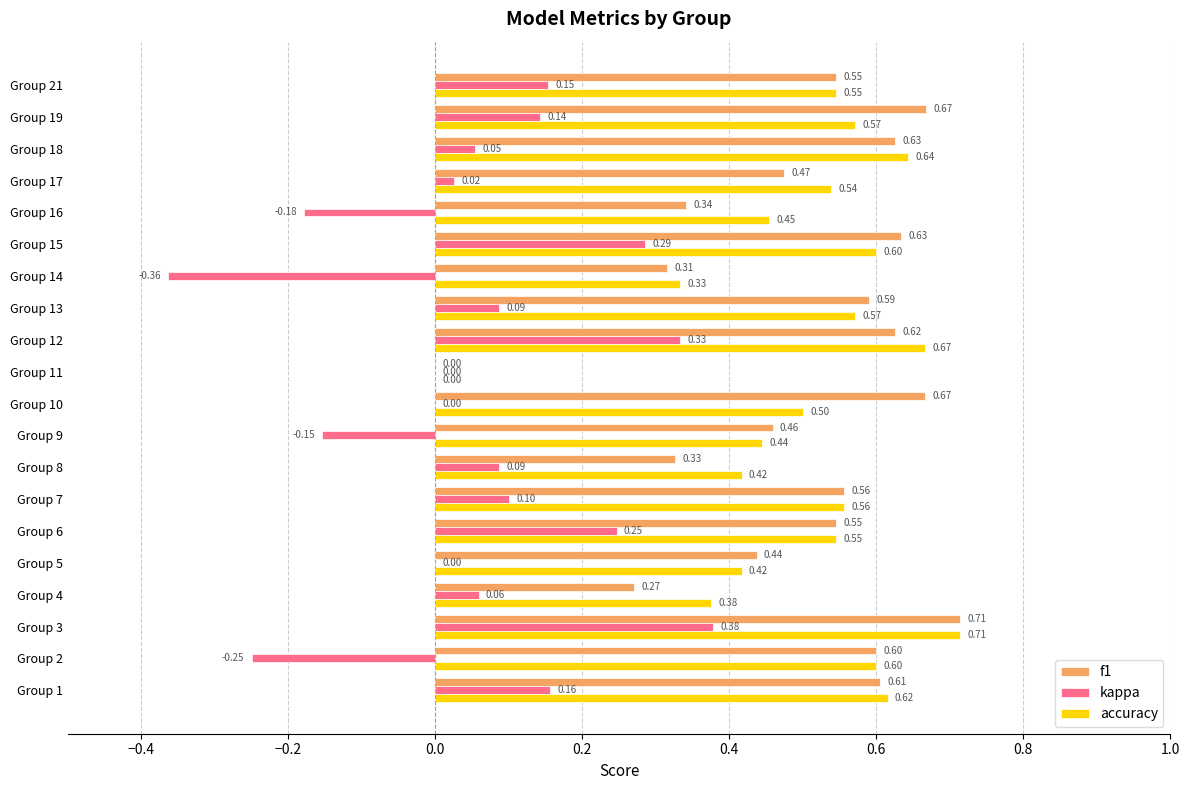

Count the f1 values in the range 0 to 1.

20